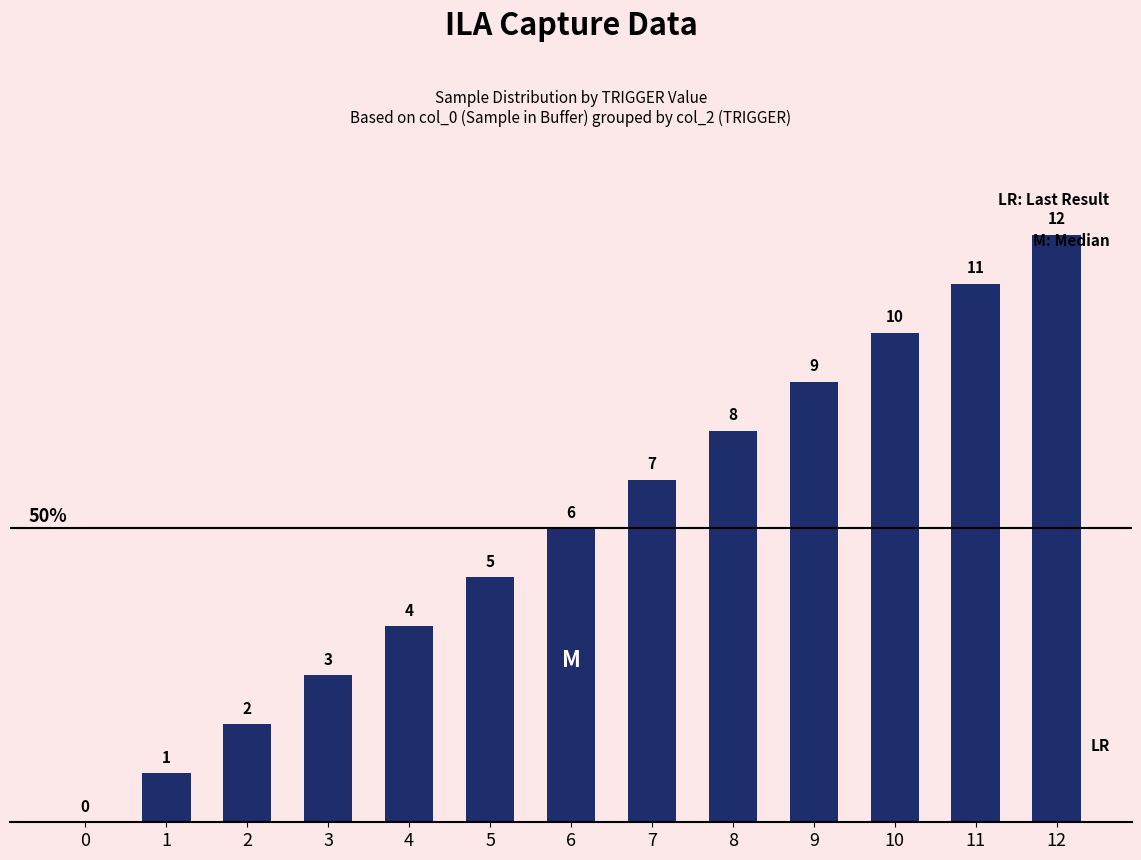

The chart shows a value of 11 at 11. True or false?

True